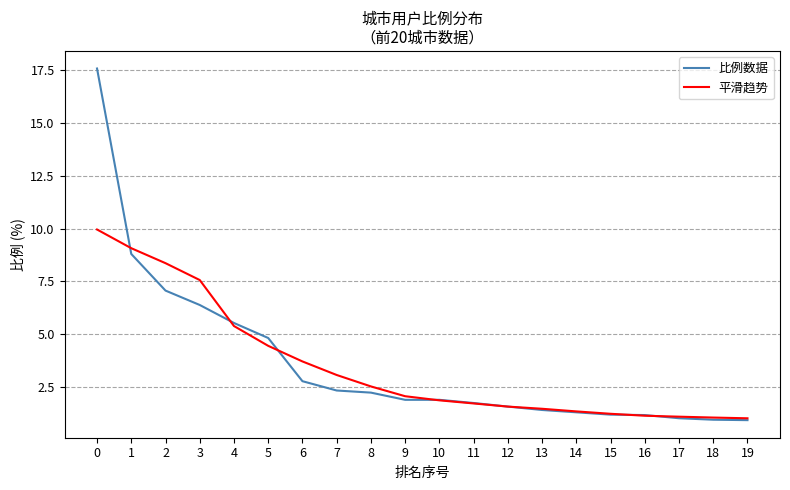

What is the difference between the maximum and minimum values in the 比例数据 series?

16.6